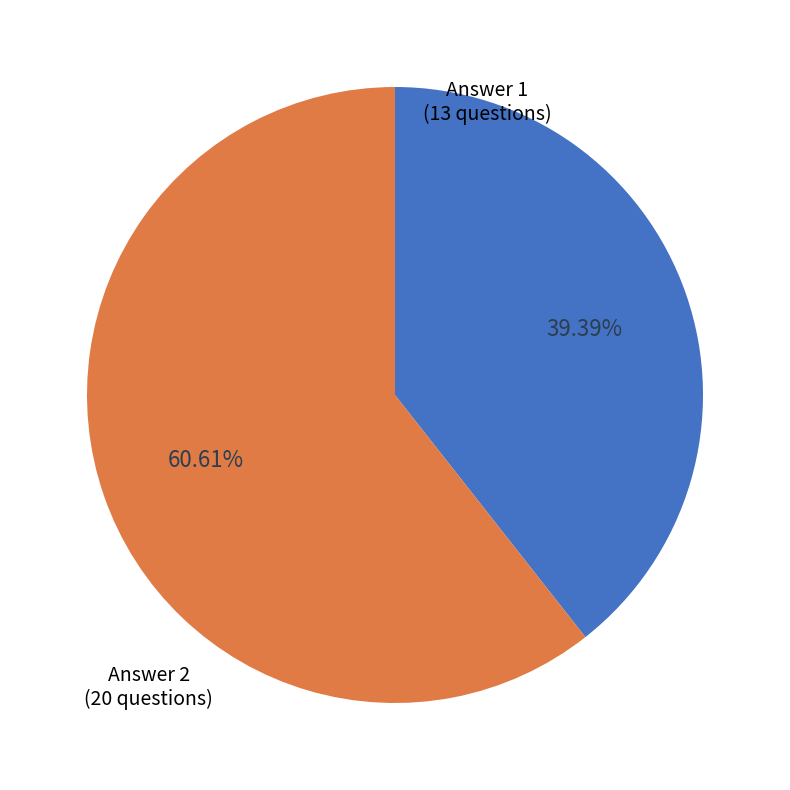

How many slices are in this pie chart?

2